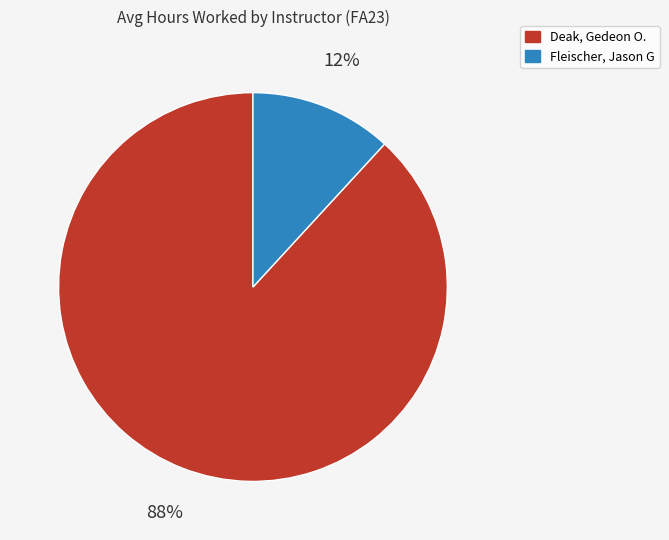

The Fleischer, Jason G slice represents 1% of the pie. True or false?

False